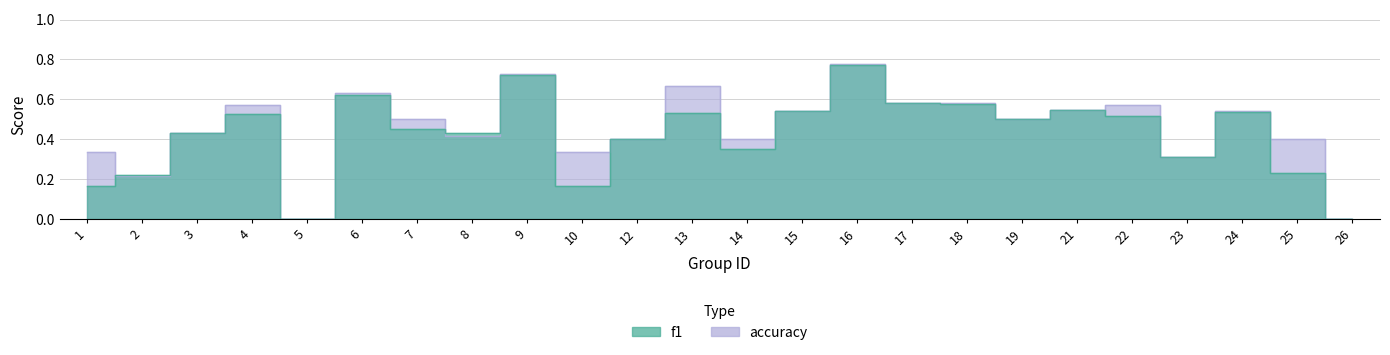

Which label corresponds to the smallest value in the chart?

5